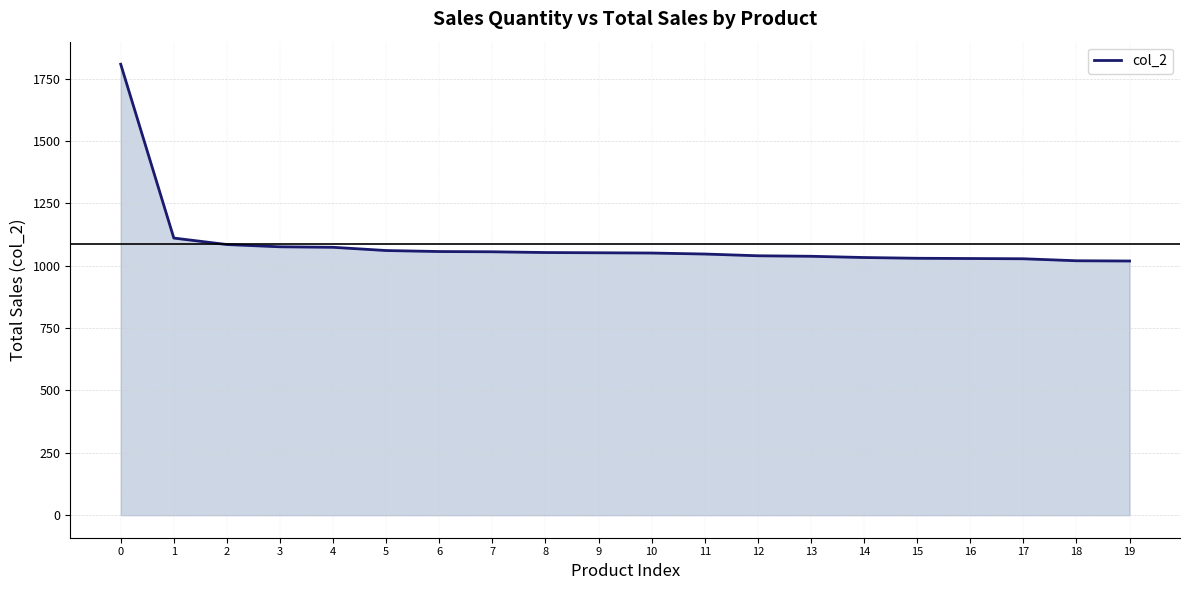

What is the smallest value displayed?

1019